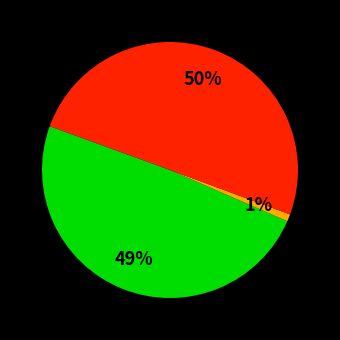

To the nearest percent, what is the average slice percentage?

33%